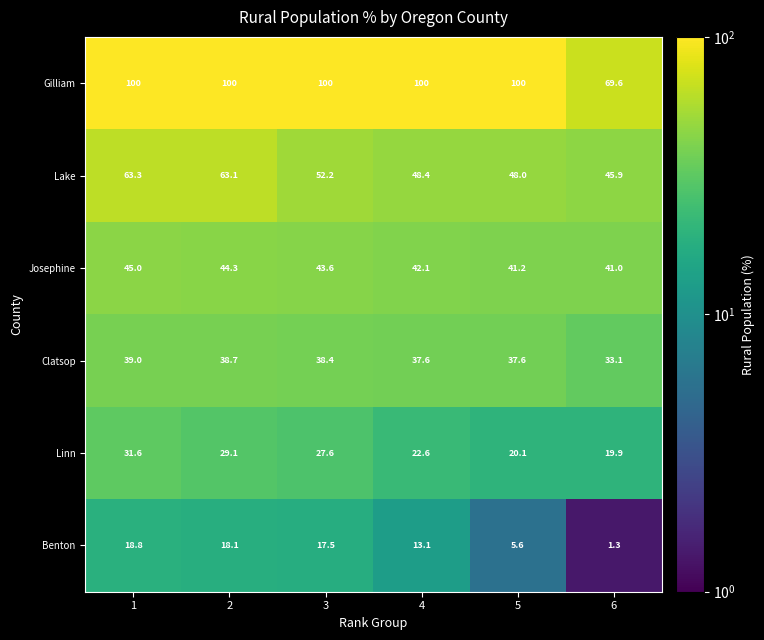

At which label is Gilliam closest to 84?

6